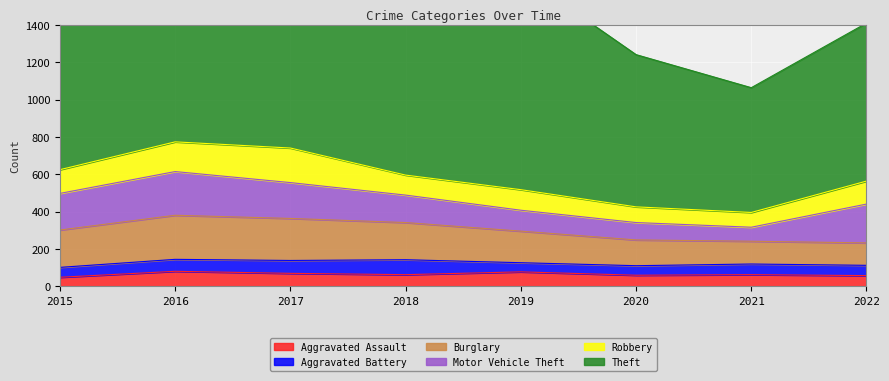

Reading left to right, what are all the values shown in this chart?

Aggravated Assault: 2015=49	2016=81	2017=70	2018=63	2019=78	2020=60	2021=63	2022=58
Aggravated Battery: 2015=53	2016=64	2017=69	2018=80	2019=49	2020=51	2021=57	2022=55
Burglary: 2015=200	2016=236	2017=225	2018=199	2019=169	2020=138	2021=122	2022=120
Motor Vehicle Theft: 2015=196	2016=234	2017=192	2018=147	2019=112	2020=93	2021=75	2022=208
Robbery: 2015=127	2016=159	2017=185	2018=107	2019=110	2020=84	2021=79	2022=123
Theft: 2015=952	2016=1043	2017=1118	2018=1052	2019=1152	2020=815	2021=668	2022=846